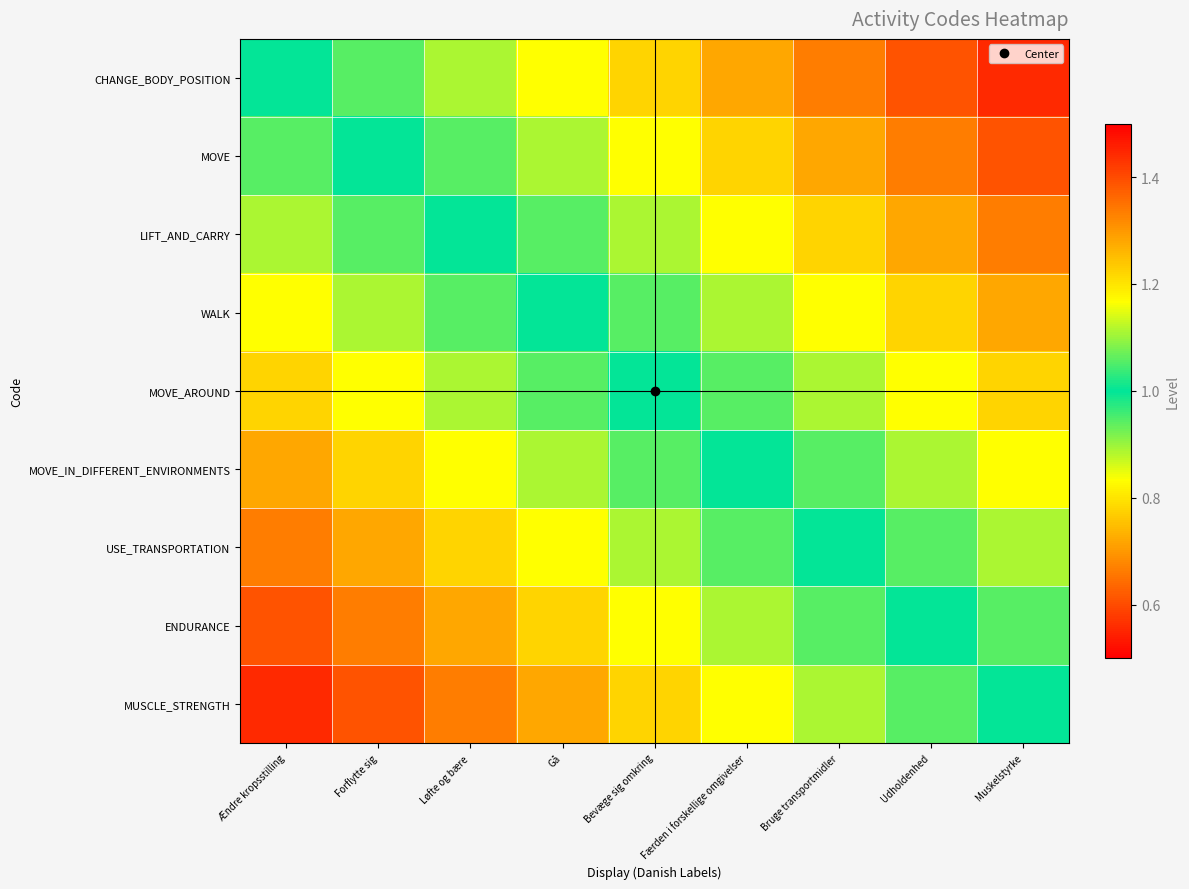

Rank the series by their maximum value, from lowest to highest.

MOVE_AROUND, WALK, MOVE_IN_DIFFERENT_ENVIRONMENTS, LIFT_AND_CARRY, USE_TRANSPORTATION, MOVE, ENDURANCE, CHANGE_BODY_POSITION, MUSCLE_STRENGTH